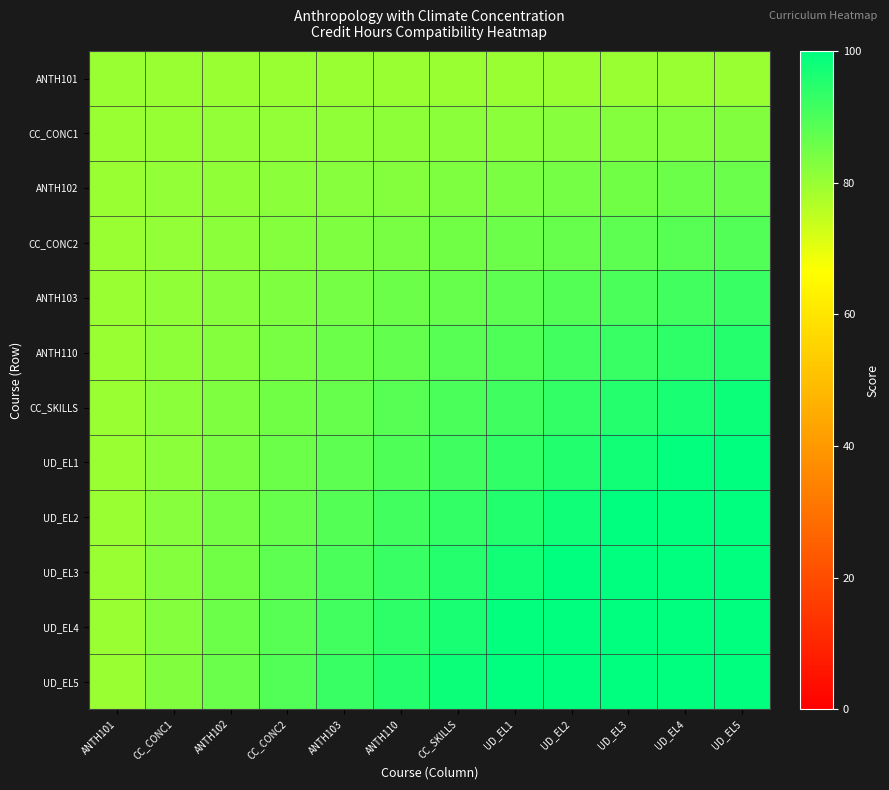

Reading right to left, what are all the values shown in this chart?

ANTH101: UD_EL5=80.0	UD_EL4=80.0	UD_EL3=80.0	UD_EL2=80.0	UD_EL1=80.0	CC_SKILLS=80.0	ANTH110=80.0	ANTH103=80.0	CC_CONC2=80.0	ANTH102=80.0	CC_CONC1=80.0	ANTH101=80.0
CC_CONC1: UD_EL5=83.1	UD_EL4=82.8	UD_EL3=82.5	UD_EL2=82.2	UD_EL1=81.9	CC_SKILLS=81.7	ANTH110=81.4	ANTH103=81.1	CC_CONC2=80.8	ANTH102=80.6	CC_CONC1=80.3	ANTH101=80.0
ANTH102: UD_EL5=86.1	UD_EL4=85.6	UD_EL3=85.0	UD_EL2=84.4	UD_EL1=83.9	CC_SKILLS=83.3	ANTH110=82.8	ANTH103=82.2	CC_CONC2=81.7	ANTH102=81.1	CC_CONC1=80.6	ANTH101=80.0
CC_CONC2: UD_EL5=89.2	UD_EL4=88.3	UD_EL3=87.5	UD_EL2=86.7	UD_EL1=85.8	CC_SKILLS=85.0	ANTH110=84.2	ANTH103=83.3	CC_CONC2=82.5	ANTH102=81.7	CC_CONC1=80.8	ANTH101=80.0
ANTH103: UD_EL5=92.2	UD_EL4=91.1	UD_EL3=90.0	UD_EL2=88.9	UD_EL1=87.8	CC_SKILLS=86.7	ANTH110=85.6	ANTH103=84.4	CC_CONC2=83.3	ANTH102=82.2	CC_CONC1=81.1	ANTH101=80.0
ANTH110: UD_EL5=95.3	UD_EL4=93.9	UD_EL3=92.5	UD_EL2=91.1	UD_EL1=89.7	CC_SKILLS=88.3	ANTH110=86.9	ANTH103=85.6	CC_CONC2=84.2	ANTH102=82.8	CC_CONC1=81.4	ANTH101=80.0
CC_SKILLS: UD_EL5=98.3	UD_EL4=96.7	UD_EL3=95.0	UD_EL2=93.3	UD_EL1=91.7	CC_SKILLS=90.0	ANTH110=88.3	ANTH103=86.7	CC_CONC2=85.0	ANTH102=83.3	CC_CONC1=81.7	ANTH101=80.0
UD_EL1: UD_EL5=100.0	UD_EL4=99.4	UD_EL3=97.5	UD_EL2=95.6	UD_EL1=93.6	CC_SKILLS=91.7	ANTH110=89.7	ANTH103=87.8	CC_CONC2=85.8	ANTH102=83.9	CC_CONC1=81.9	ANTH101=80.0
UD_EL2: UD_EL5=100.0	UD_EL4=100.0	UD_EL3=100.0	UD_EL2=97.8	UD_EL1=95.6	CC_SKILLS=93.3	ANTH110=91.1	ANTH103=88.9	CC_CONC2=86.7	ANTH102=84.4	CC_CONC1=82.2	ANTH101=80.0
UD_EL3: UD_EL5=100.0	UD_EL4=100.0	UD_EL3=100.0	UD_EL2=100.0	UD_EL1=97.5	CC_SKILLS=95.0	ANTH110=92.5	ANTH103=90.0	CC_CONC2=87.5	ANTH102=85.0	CC_CONC1=82.5	ANTH101=80.0
UD_EL4: UD_EL5=100.0	UD_EL4=100.0	UD_EL3=100.0	UD_EL2=100.0	UD_EL1=99.4	CC_SKILLS=96.7	ANTH110=93.9	ANTH103=91.1	CC_CONC2=88.3	ANTH102=85.6	CC_CONC1=82.8	ANTH101=80.0
UD_EL5: UD_EL5=100.0	UD_EL4=100.0	UD_EL3=100.0	UD_EL2=100.0	UD_EL1=100.0	CC_SKILLS=98.3	ANTH110=95.3	ANTH103=92.2	CC_CONC2=89.2	ANTH102=86.1	CC_CONC1=83.1	ANTH101=80.0